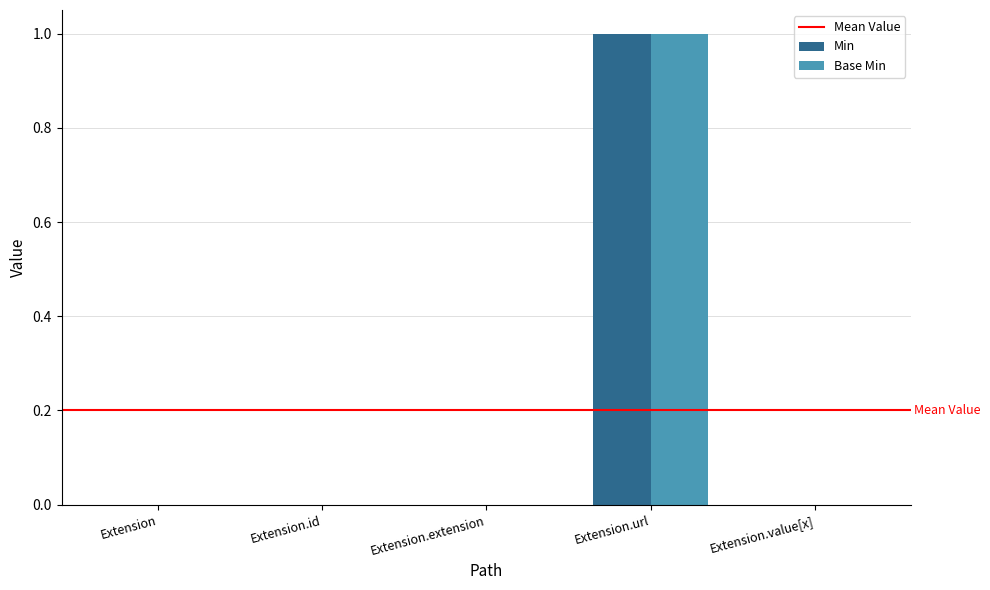

Reading right to left, list all the values displayed in this chart.

Min: 0	1	0	0	0
Base Min: 0	1	0	0	0